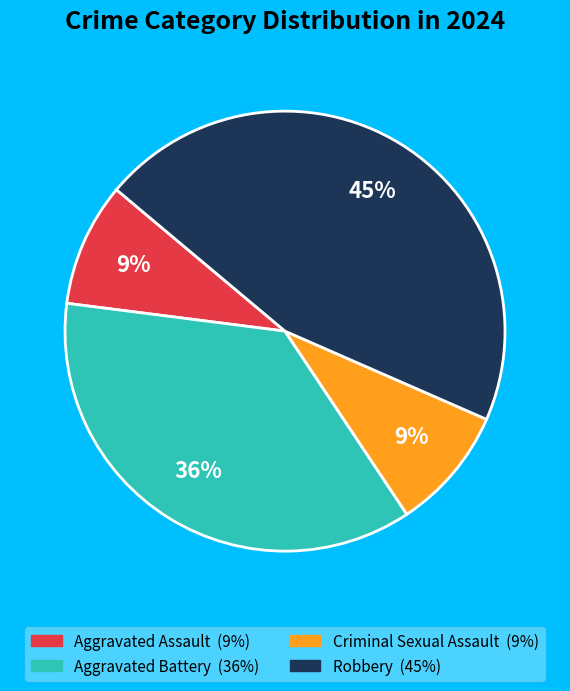

How many slices are in this pie chart?

4